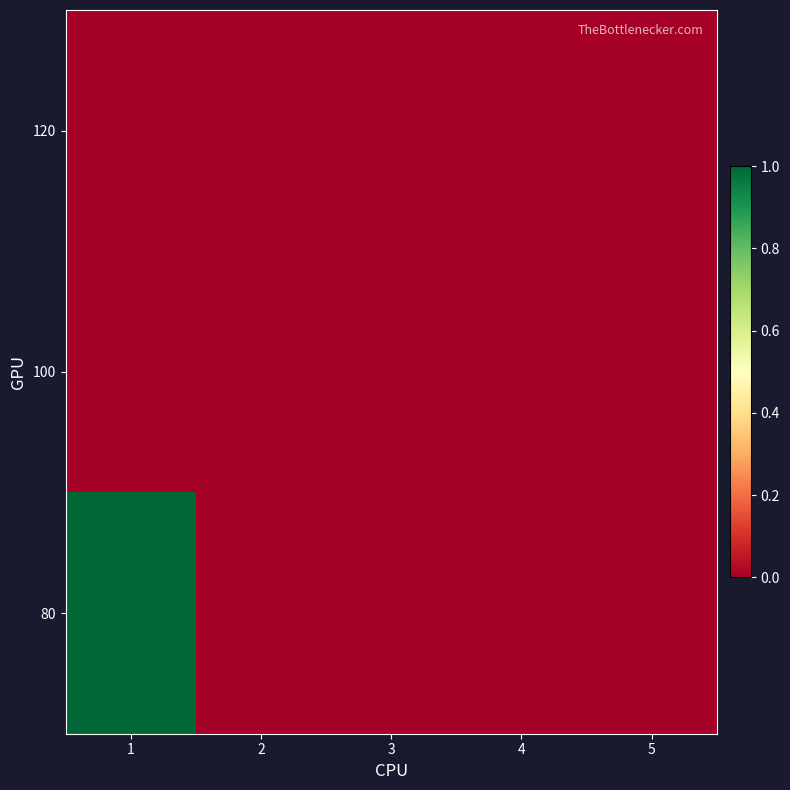

Reading left to right, list all the values displayed in this chart.

120: 1=0	2=0	3=0	4=0	5=0
100: 1=0	2=0	3=0	4=0	5=0
80: 1=1	2=0	3=0	4=0	5=0